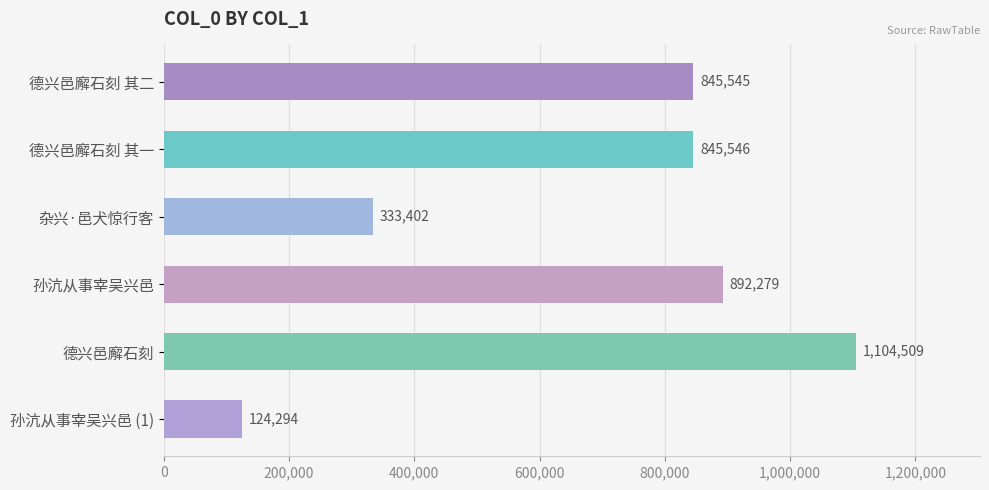

Does the chart contain stacked bars?

No